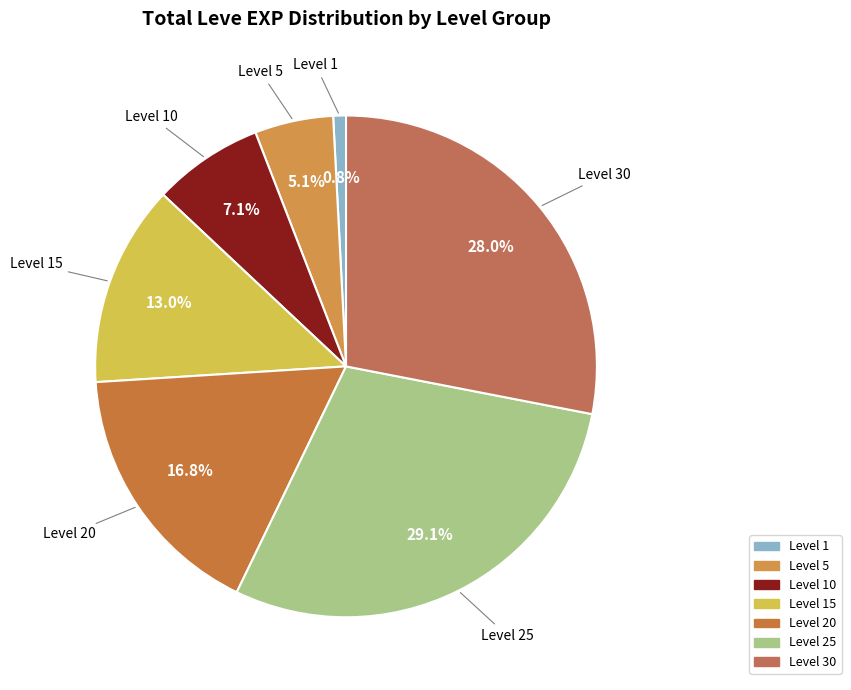

How many slices are in this pie chart?

7